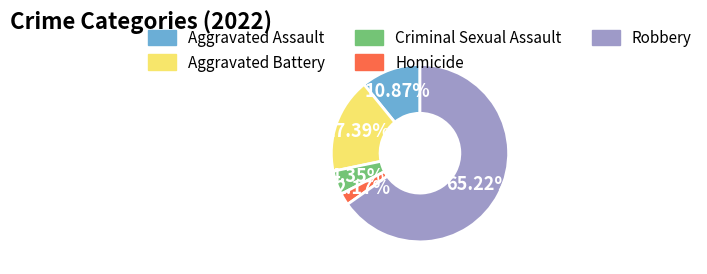

Which category accounts for the majority?

Robbery